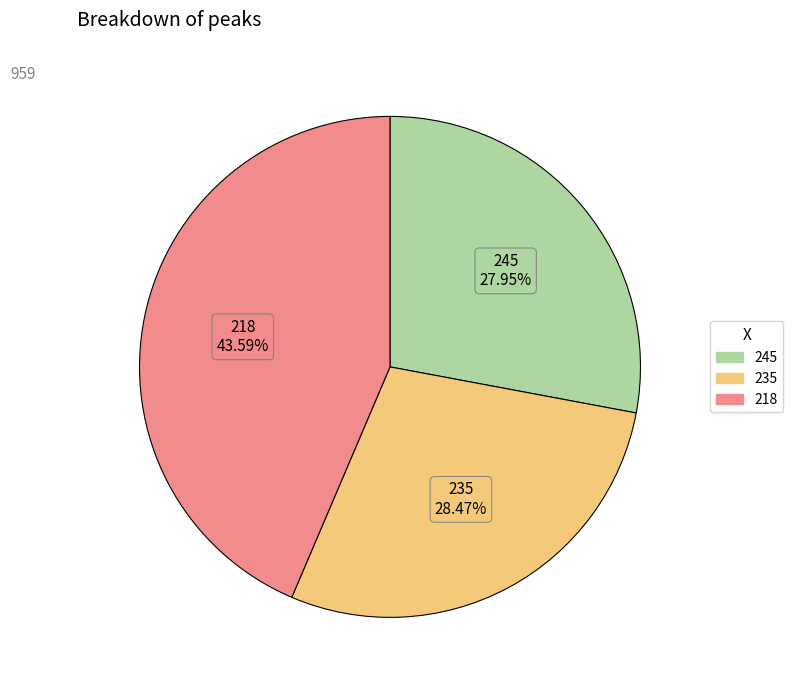

Does 245 represent more than half of the total?

No